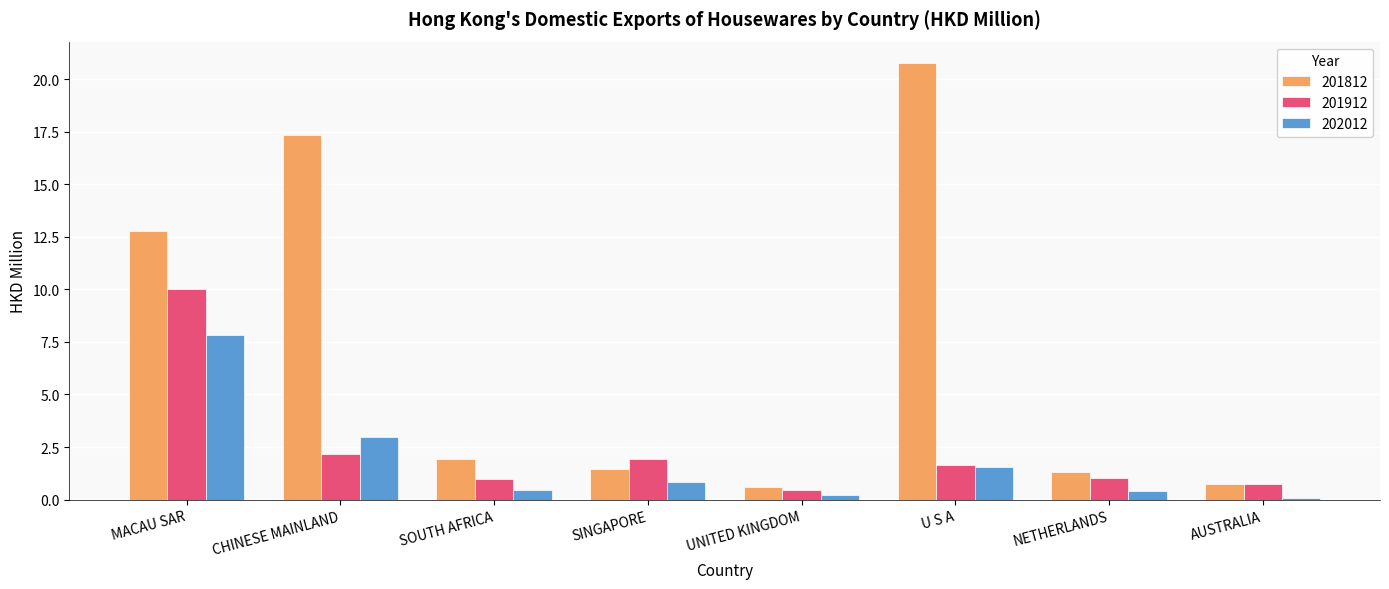

The 202012 series shows 0.2 at UNITED KINGDOM. True or false?

True